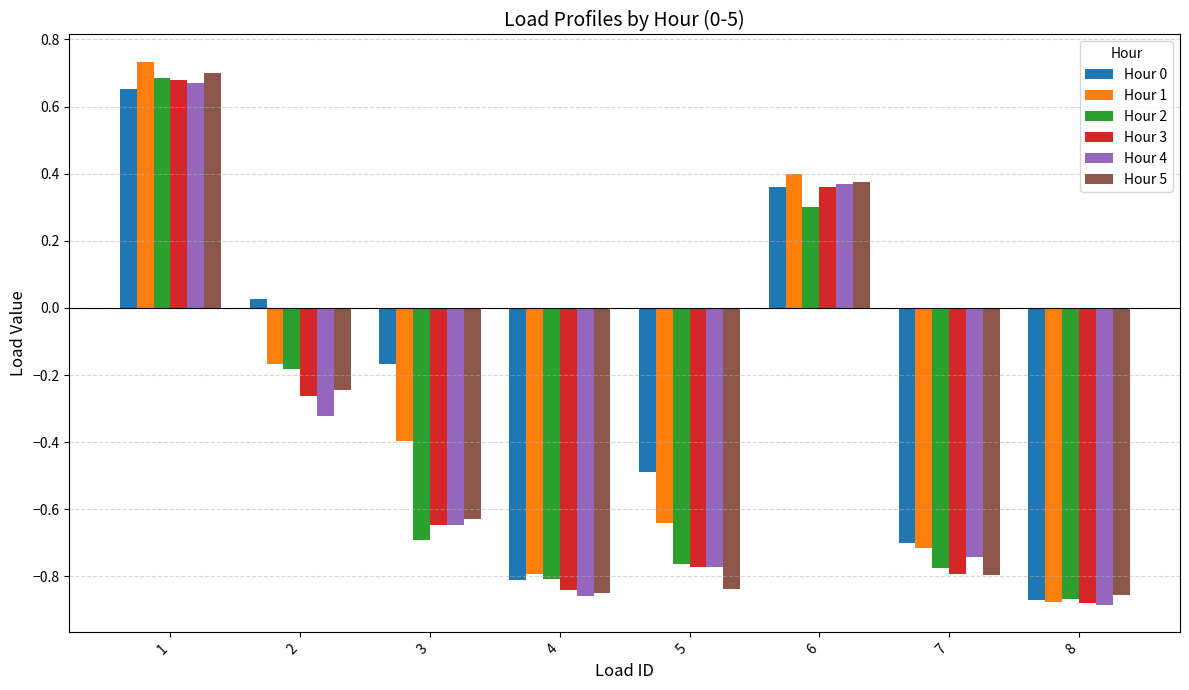

Between 3 and 6, which series saw the biggest shift?

Hour 4